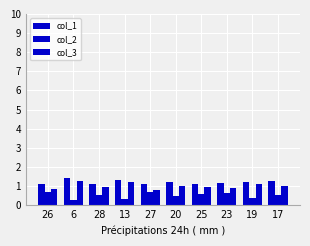

At 23, list the series in order from largest to smallest.

col_1, col_3, col_2